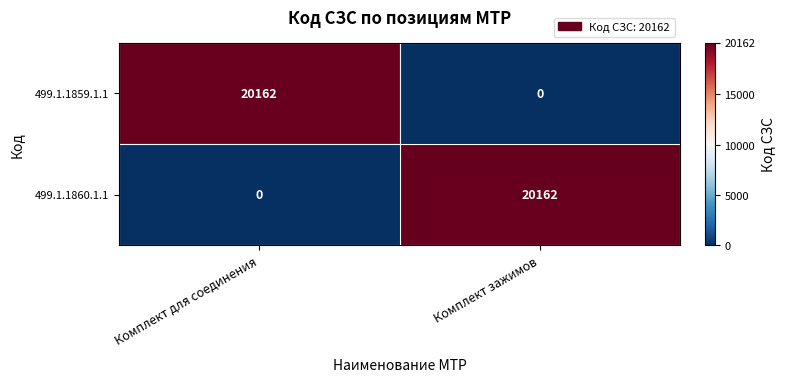

Read the 499.1.1860.1.1 value at Комплект зажимов.

20162